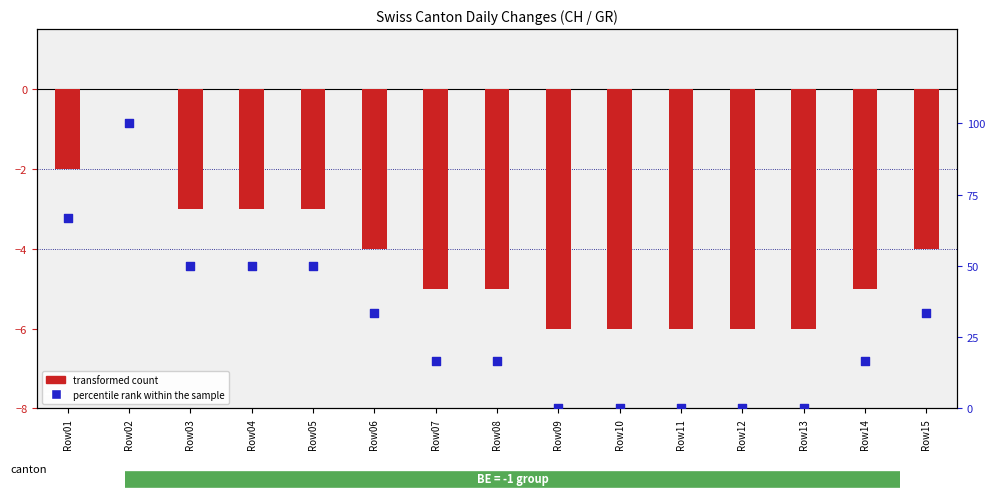

At which category is the sum across all series the highest?

Row02